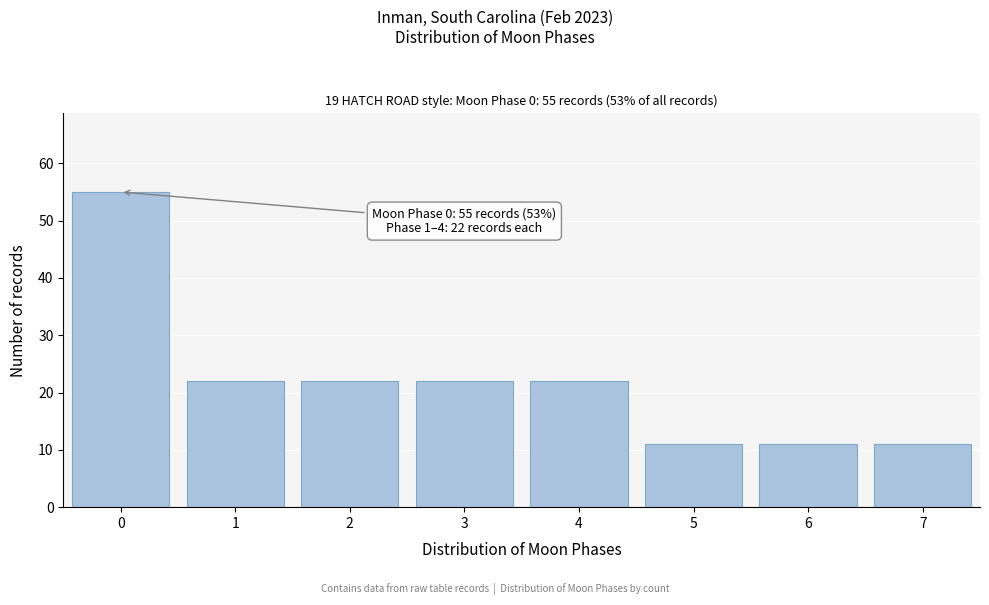

Reading left to right, extract all data points from this chart.

0=55	1=22	2=22	3=22	4=22	5=11	6=11	7=11